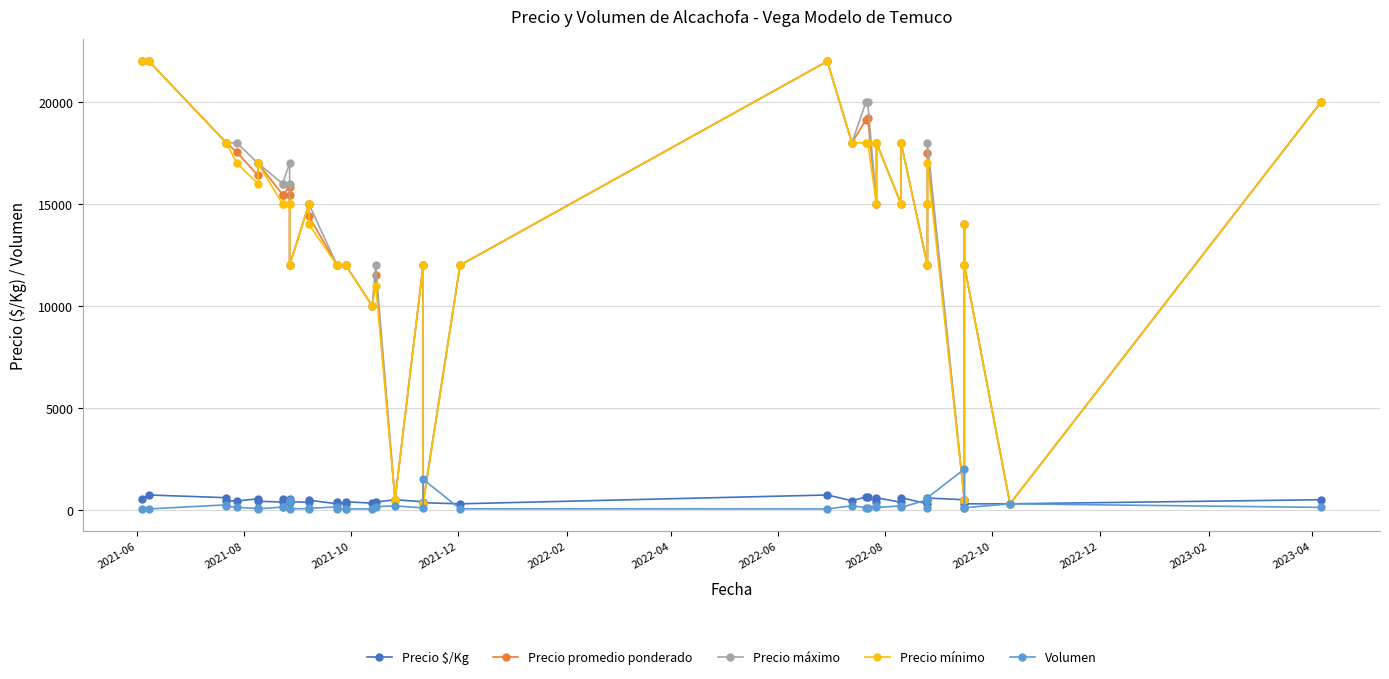

Is this an area chart (filled region under the line)?

No